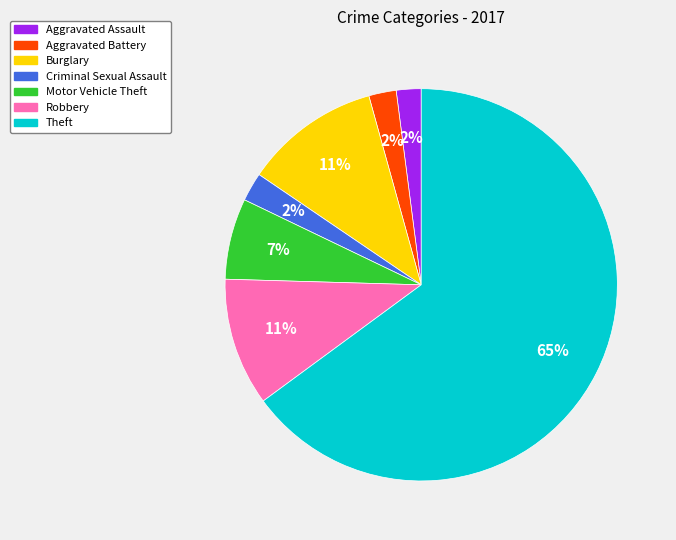

Does any single category account for the majority?

Yes